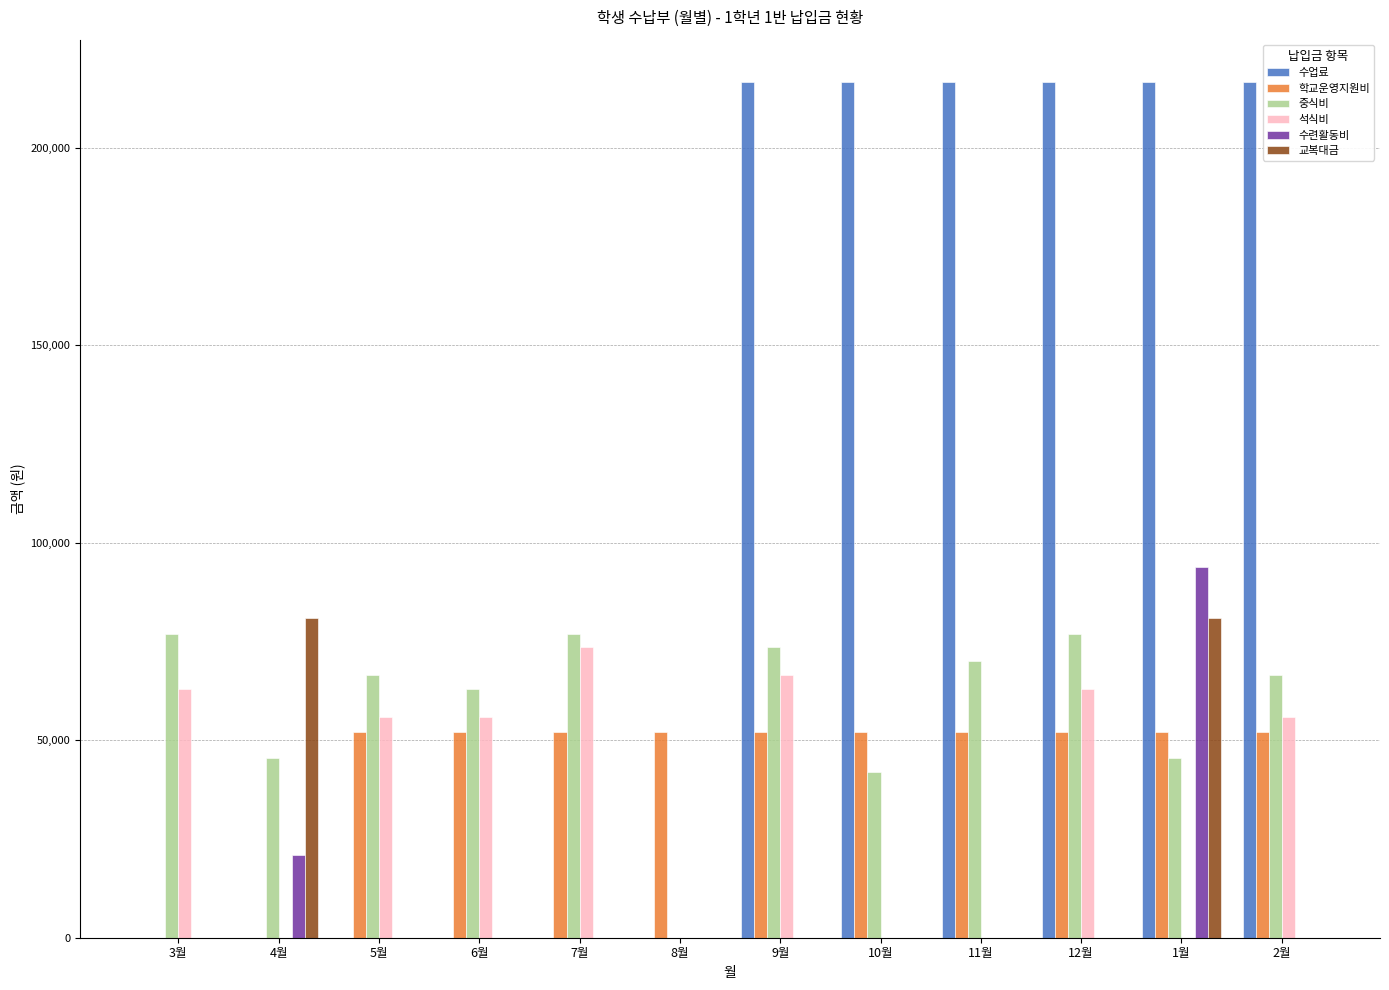

What is the maximum value shown in the chart?

216600